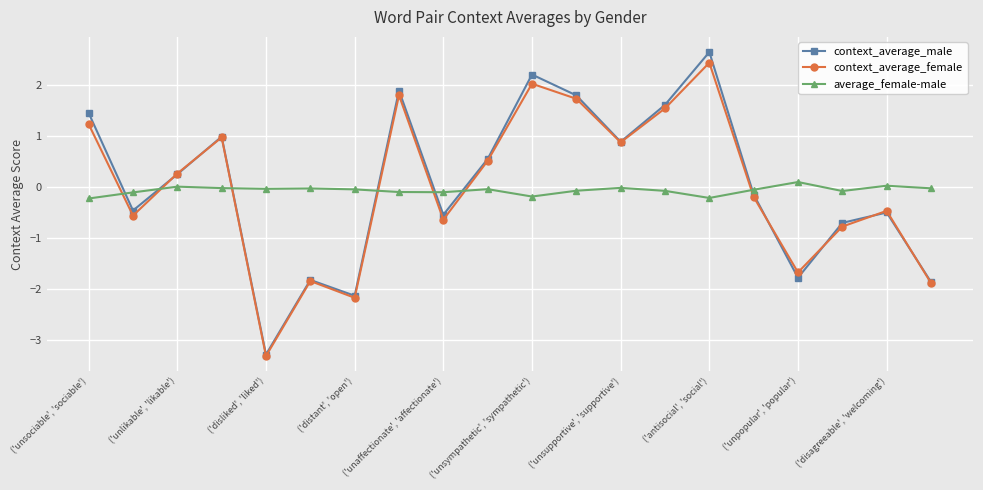

Rank the series by their average value, from lowest to highest.

average_female-male, context_average_female, context_average_male